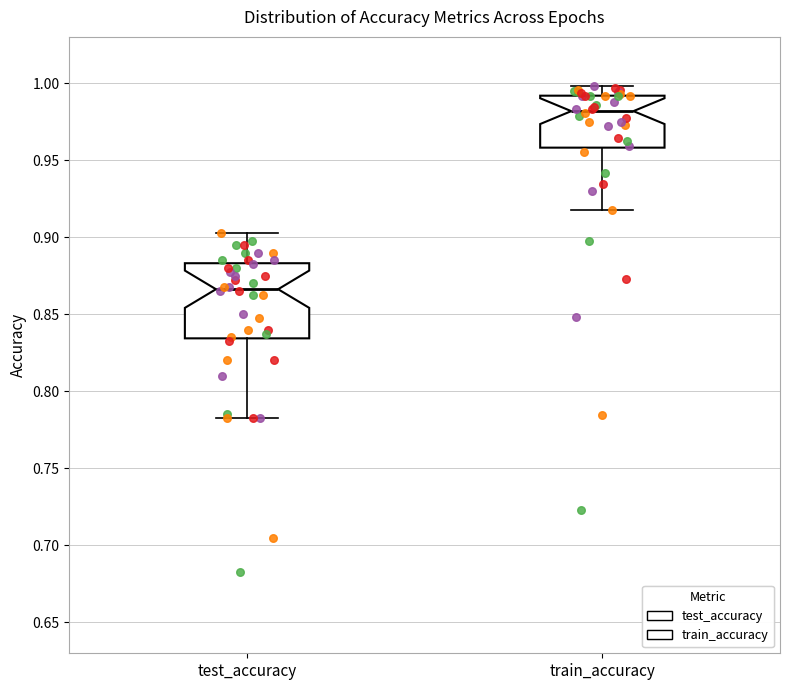

Where does the upper whisker of the box for train_accuracy end on the y-axis? The values are not printed on the chart, so give them approximately, as read against the axis.

1.000